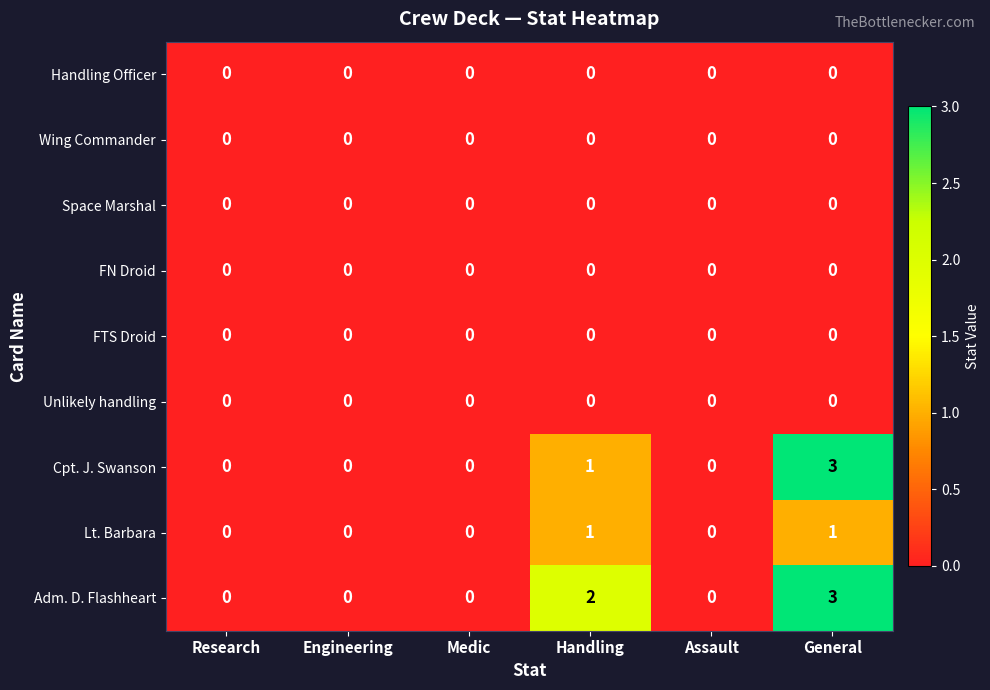

Which series has the largest total across all categories?

Adm. D. Flashheart